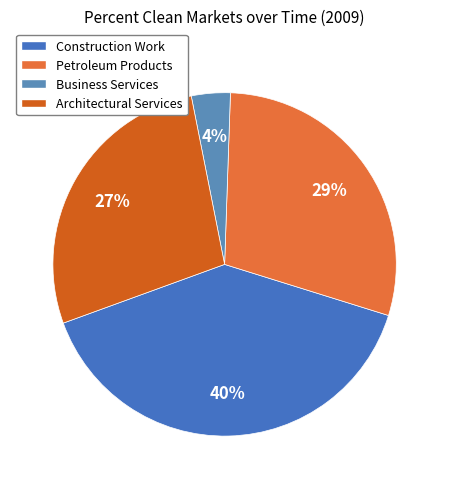

Is the sum of Petroleum Products and Construction Work greater than half?

Yes